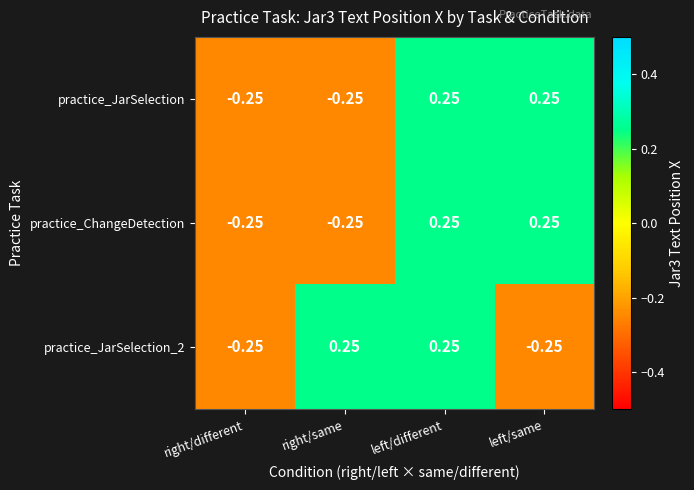

Where does the practice_JarSelection series first go above 0?

left/different